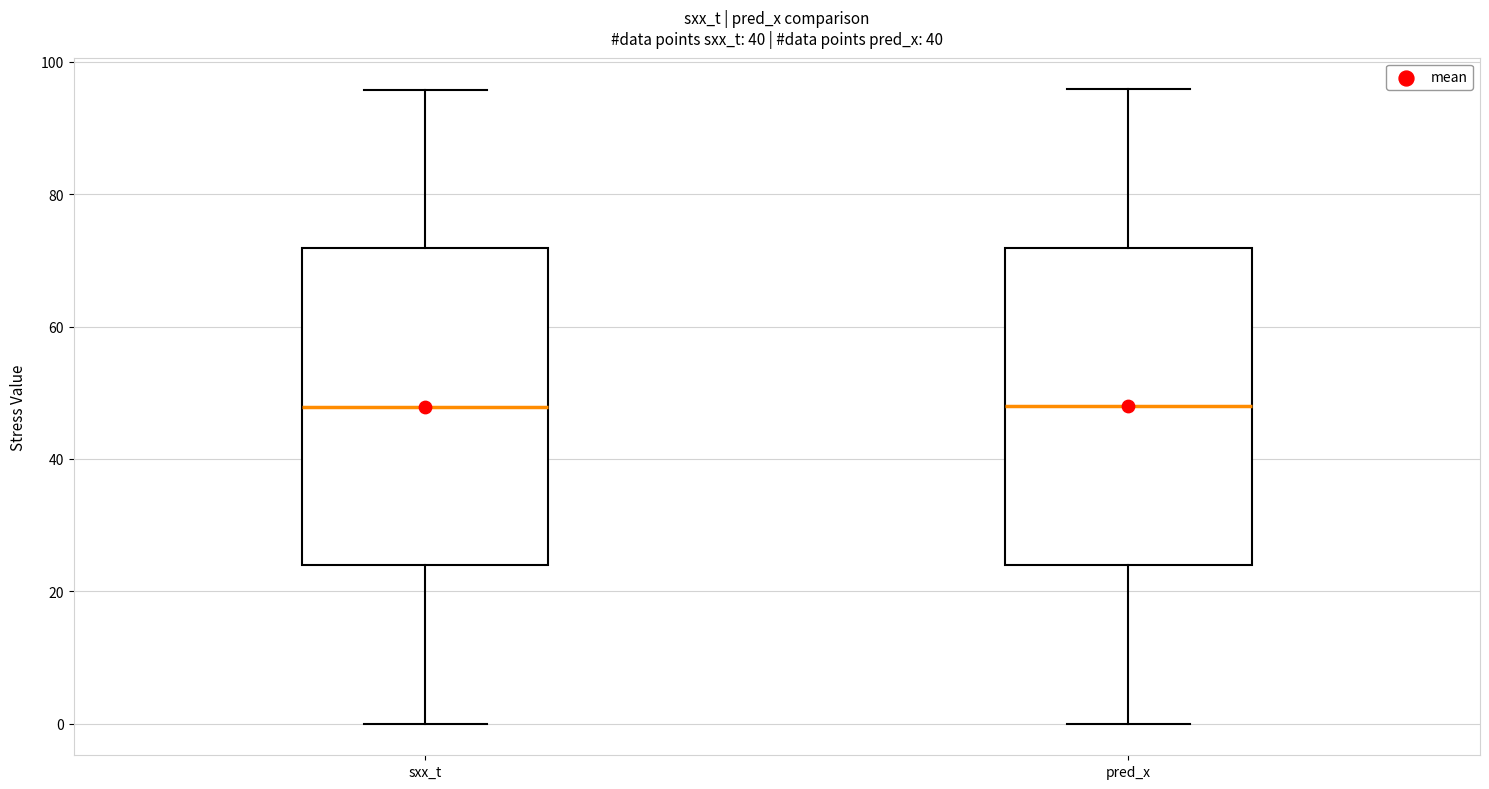

Where is the lower edge of the box for pred_x on the y-axis? The values are not printed on the chart, so give them approximately, as read against the axis.

24